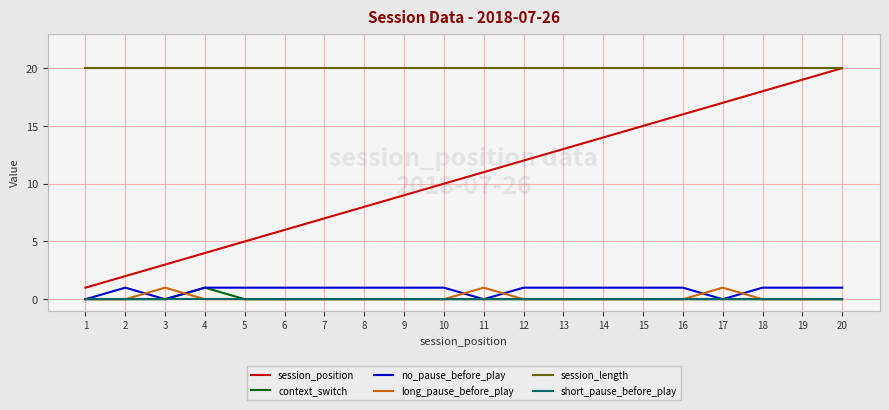

True or false: context_switch has a value of 0 at 19.

True